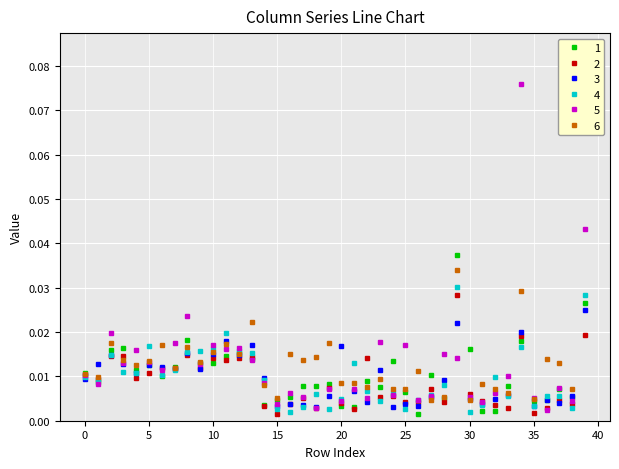

The value of 2 at 34 is 0.0. True or false?

True